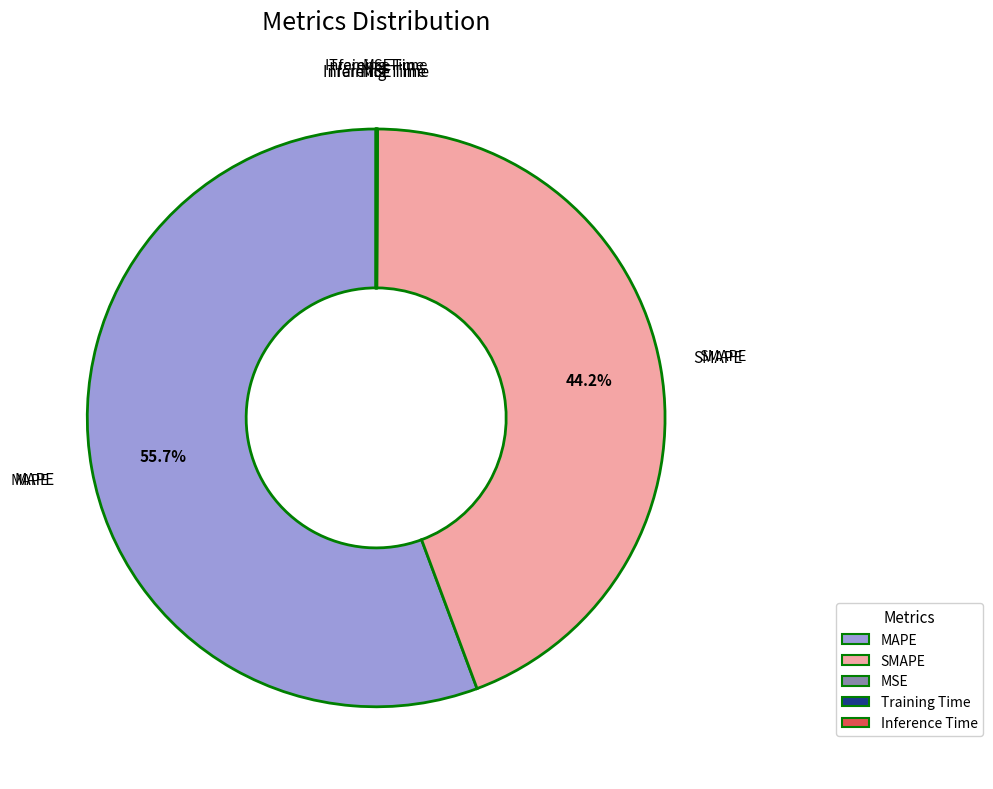

To the nearest percent, what is the average slice percentage?

20%